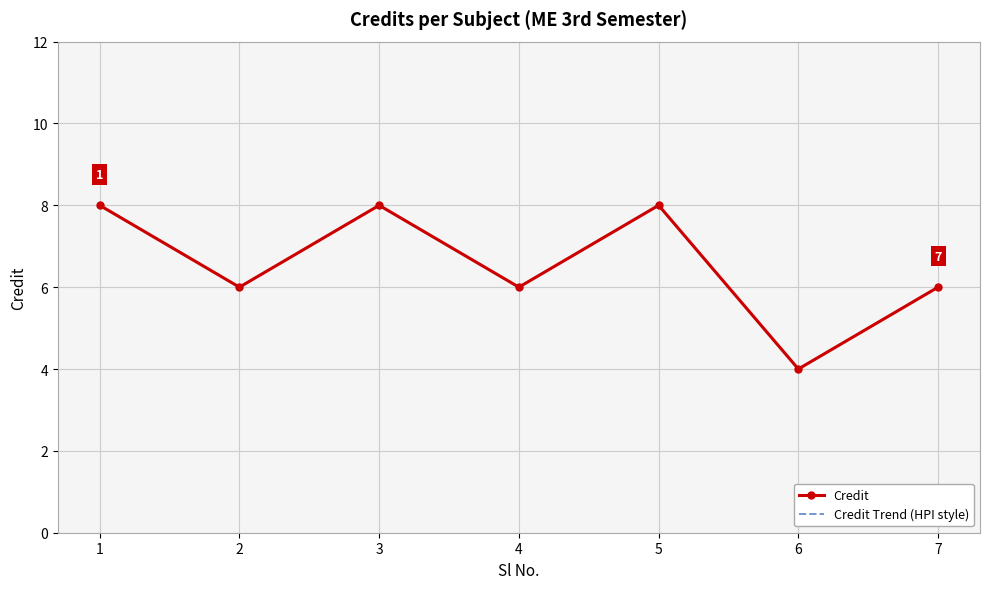

How many data points in Credit are less than 6?

1